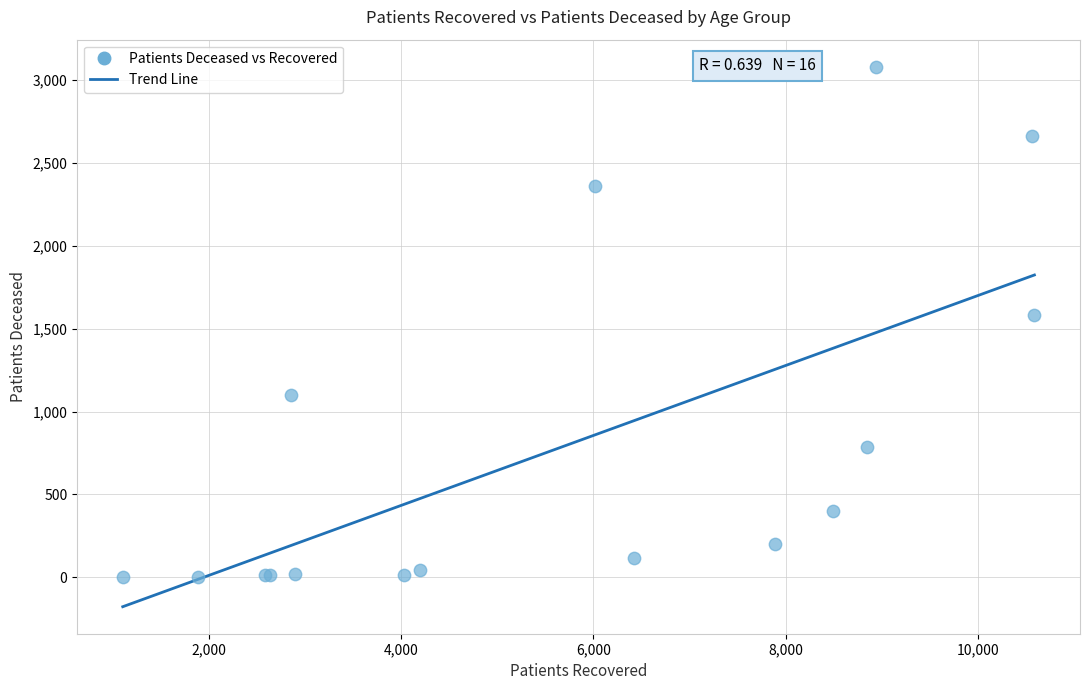

What Y value in the scatter plot is closest to 1541?

1584